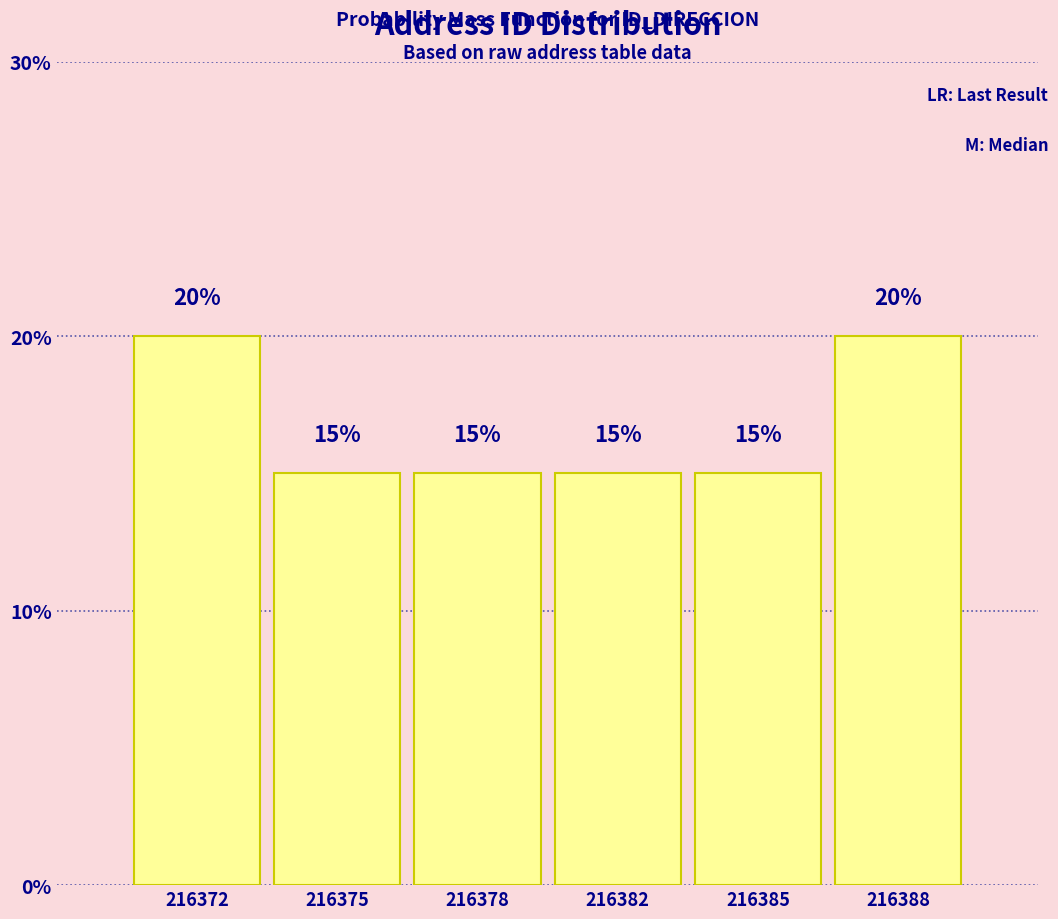

Reading left to right, extract all data points from this chart.

216372=20	216375=15	216378=15	216382=15	216385=15	216388=20